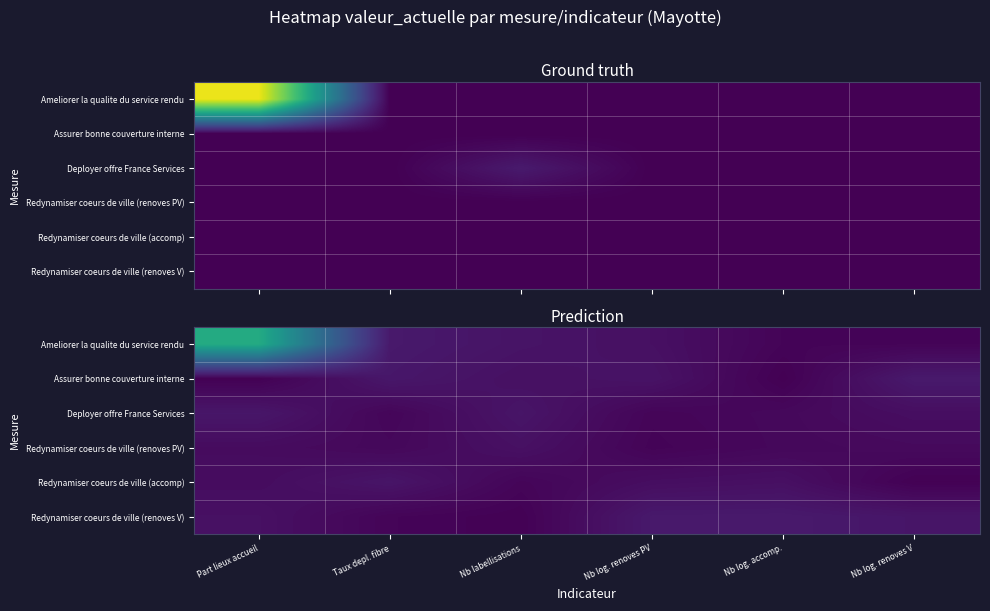

How many data points does each series have?

6